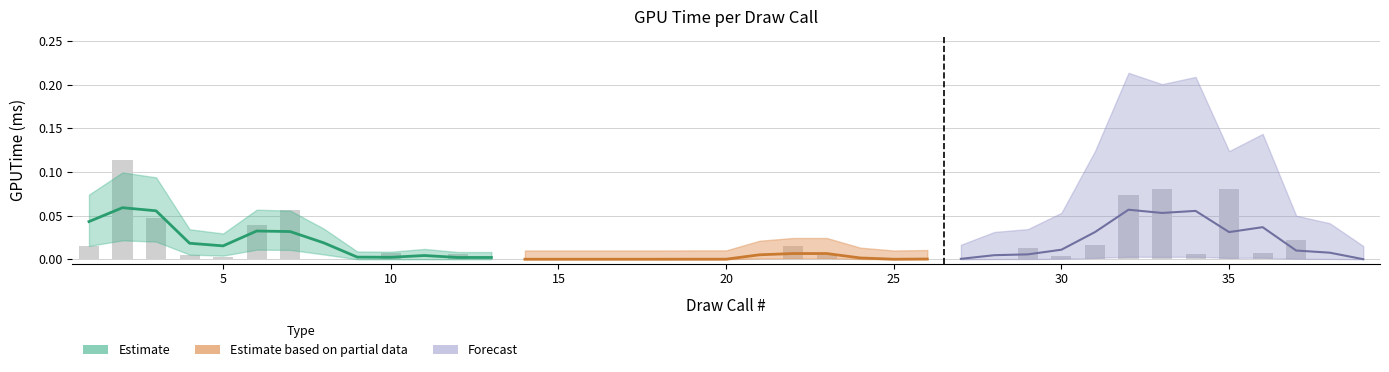

Reading left to right, what are all the values shown in this chart?

1=0.0	2=0.1	3=0.0	4=0.0	5=0.0	6=0.0	7=0.1	8=0.0	9=0.0	10=0.0	11=0.0	12=0.0	13=0.0	14=0.0	15=0.0	16=0.0	17=0.0	18=0.0	19=0.0	20=0.0	21=0.0	22=0.0	23=0.0	24=0.0	25=0.0	26=0.0	27=0.0	28=0.0	29=0.0	30=0.0	31=0.0	32=0.1	33=0.1	34=0.0	35=0.1	36=0.0	37=0.0	38=0.0	39=0.0